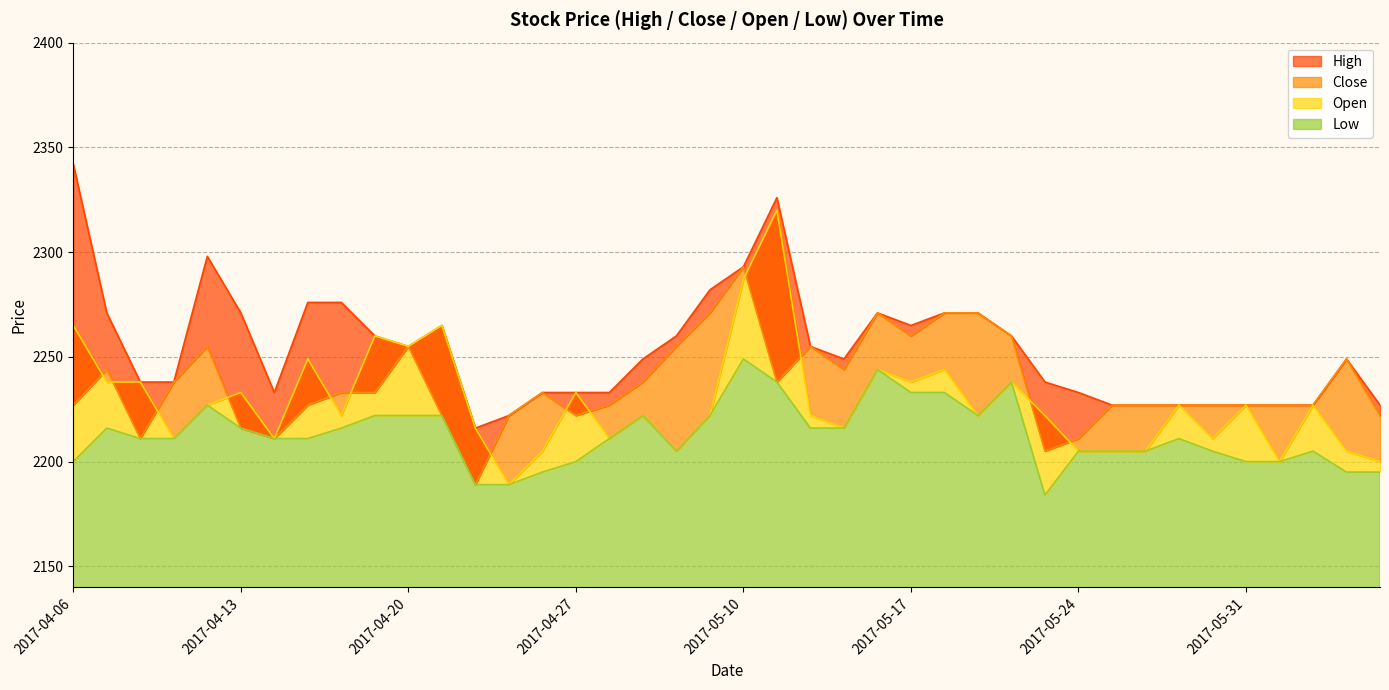

Reading left to right, what are all the values shown in this chart?

High: 2017-04-06=2342	2017-04-07=2271	2017-04-10=2238	2017-04-11=2238	2017-04-12=2298	2017-04-13=2271	2017-04-14=2233	2017-04-17=2276	2017-04-18=2276	2017-04-19=2260	2017-04-20=2255	2017-04-21=2265	2017-04-24=2216	2017-04-25=2222	2017-04-26=2233	2017-04-27=2233	2017-04-28=2233	2017-05-02=2249	2017-05-04=2260	2017-05-08=2282	2017-05-10=2293	2017-05-11=2326	2017-05-12=2255	2017-05-15=2249	2017-05-16=2271	2017-05-17=2265	2017-05-18=2271	2017-05-19=2271	2017-05-22=2260	2017-05-23=2238	2017-05-24=2233	2017-05-25=2227	2017-05-26=2227	2017-05-29=2227	2017-05-30=2227	2017-05-31=2227	2017-06-01=2227	2017-06-02=2227	2017-06-05=2249	2017-06-07=2227
Close: 2017-04-06=2227	2017-04-07=2244	2017-04-10=2211	2017-04-11=2238	2017-04-12=2255	2017-04-13=2216	2017-04-14=2211	2017-04-17=2227	2017-04-18=2233	2017-04-19=2233	2017-04-20=2255	2017-04-21=2222	2017-04-24=2189	2017-04-25=2222	2017-04-26=2233	2017-04-27=2222	2017-04-28=2227	2017-05-02=2238	2017-05-04=2255	2017-05-08=2271	2017-05-10=2293	2017-05-11=2238	2017-05-12=2255	2017-05-15=2244	2017-05-16=2271	2017-05-17=2260	2017-05-18=2271	2017-05-19=2271	2017-05-22=2260	2017-05-23=2205	2017-05-24=2211	2017-05-25=2227	2017-05-26=2227	2017-05-29=2227	2017-05-30=2227	2017-05-31=2227	2017-06-01=2227	2017-06-02=2227	2017-06-05=2249	2017-06-07=2222
Open: 2017-04-06=2265	2017-04-07=2238	2017-04-10=2238	2017-04-11=2211	2017-04-12=2227	2017-04-13=2233	2017-04-14=2211	2017-04-17=2249	2017-04-18=2222	2017-04-19=2260	2017-04-20=2255	2017-04-21=2265	2017-04-24=2216	2017-04-25=2189	2017-04-26=2205	2017-04-27=2233	2017-04-28=2211	2017-05-02=2222	2017-05-04=2205	2017-05-08=2222	2017-05-10=2287	2017-05-11=2320	2017-05-12=2222	2017-05-15=2216	2017-05-16=2244	2017-05-17=2238	2017-05-18=2244	2017-05-19=2222	2017-05-22=2238	2017-05-23=2222	2017-05-24=2205	2017-05-25=2205	2017-05-26=2205	2017-05-29=2227	2017-05-30=2211	2017-05-31=2227	2017-06-01=2200	2017-06-02=2227	2017-06-05=2205	2017-06-07=2200
Low: 2017-04-06=2200	2017-04-07=2216	2017-04-10=2211	2017-04-11=2211	2017-04-12=2227	2017-04-13=2216	2017-04-14=2211	2017-04-17=2211	2017-04-18=2216	2017-04-19=2222	2017-04-20=2222	2017-04-21=2222	2017-04-24=2189	2017-04-25=2189	2017-04-26=2195	2017-04-27=2200	2017-04-28=2211	2017-05-02=2222	2017-05-04=2205	2017-05-08=2222	2017-05-10=2249	2017-05-11=2238	2017-05-12=2216	2017-05-15=2216	2017-05-16=2244	2017-05-17=2233	2017-05-18=2233	2017-05-19=2222	2017-05-22=2238	2017-05-23=2184	2017-05-24=2205	2017-05-25=2205	2017-05-26=2205	2017-05-29=2211	2017-05-30=2205	2017-05-31=2200	2017-06-01=2200	2017-06-02=2205	2017-06-05=2195	2017-06-07=2195